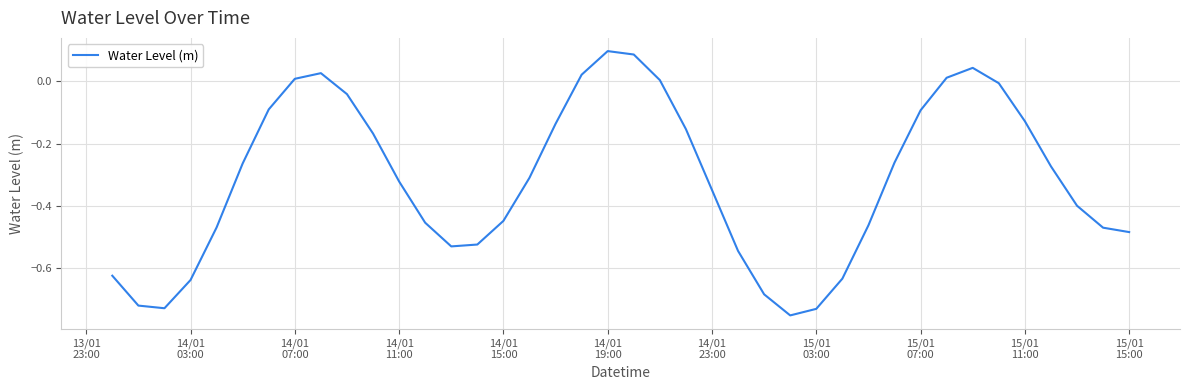

What is the difference between the maximum and minimum values?

0.9